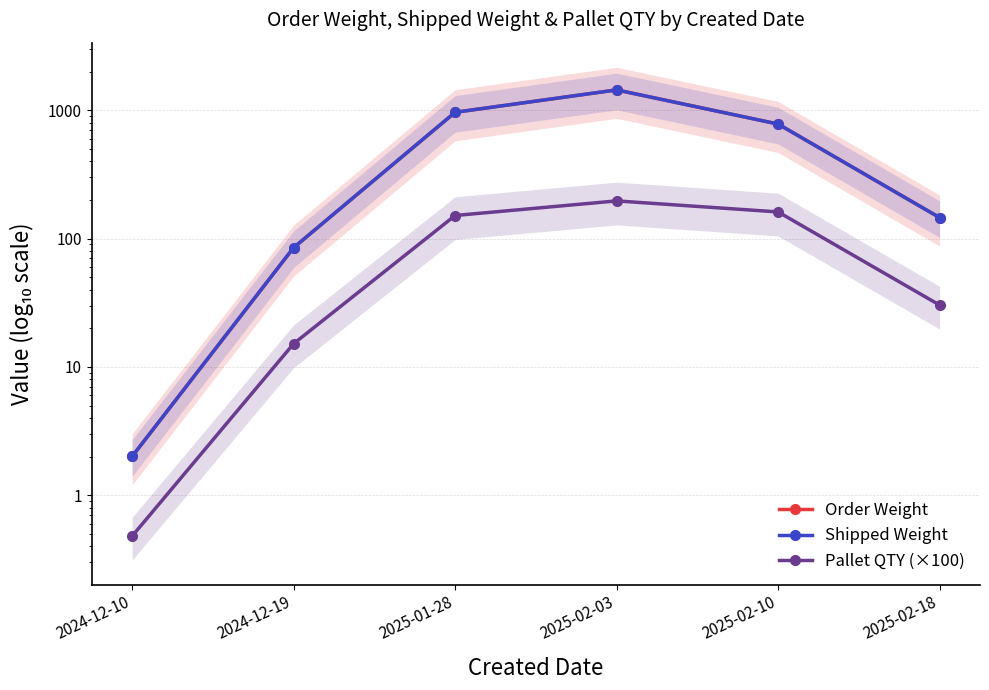

True or false: Shipped Weight and Order Weight cross at least once.

False